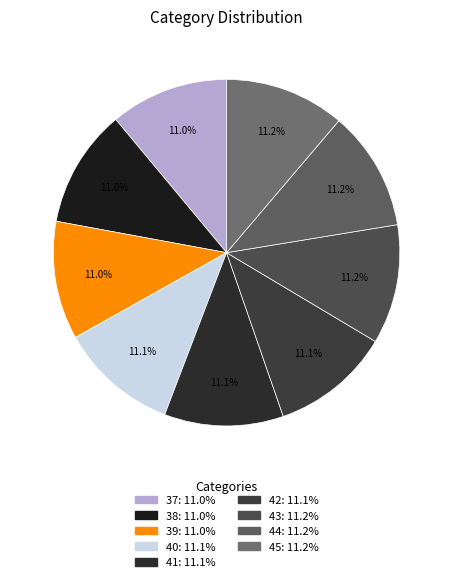

Is it true that 42 is 3% of the pie?

False